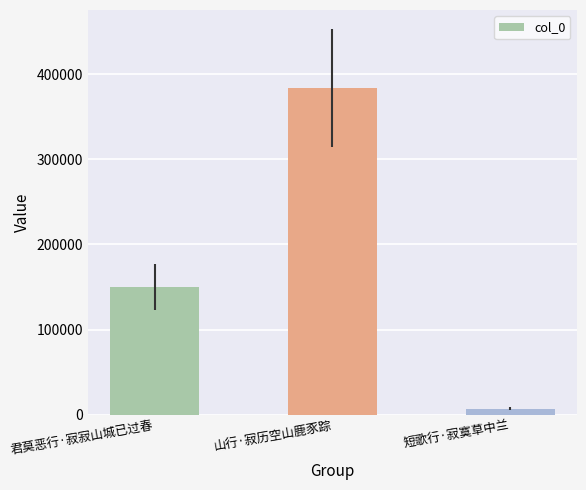

What is the label of the 1st bar from the left?

君莫恶行·寂寂山城已过春